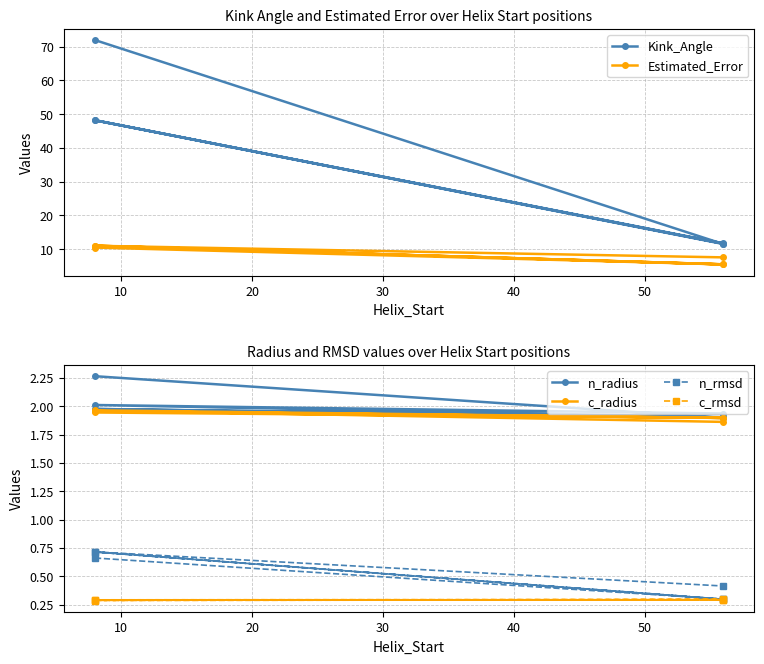

True or false: n_radius and Kink_Angle cross at least once.

False